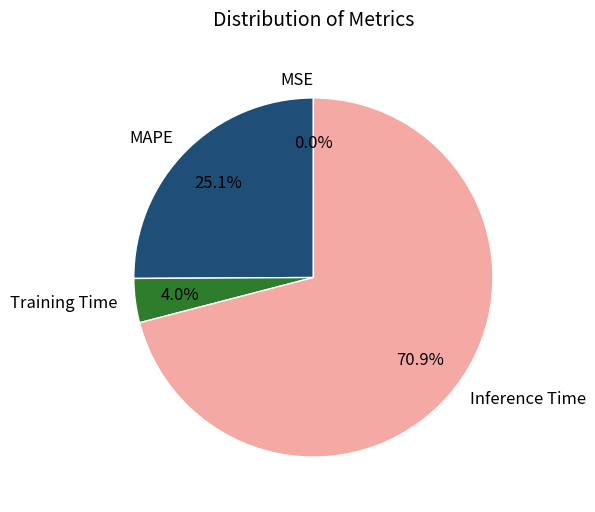

Does Inference Time represent more than half of the total?

Yes